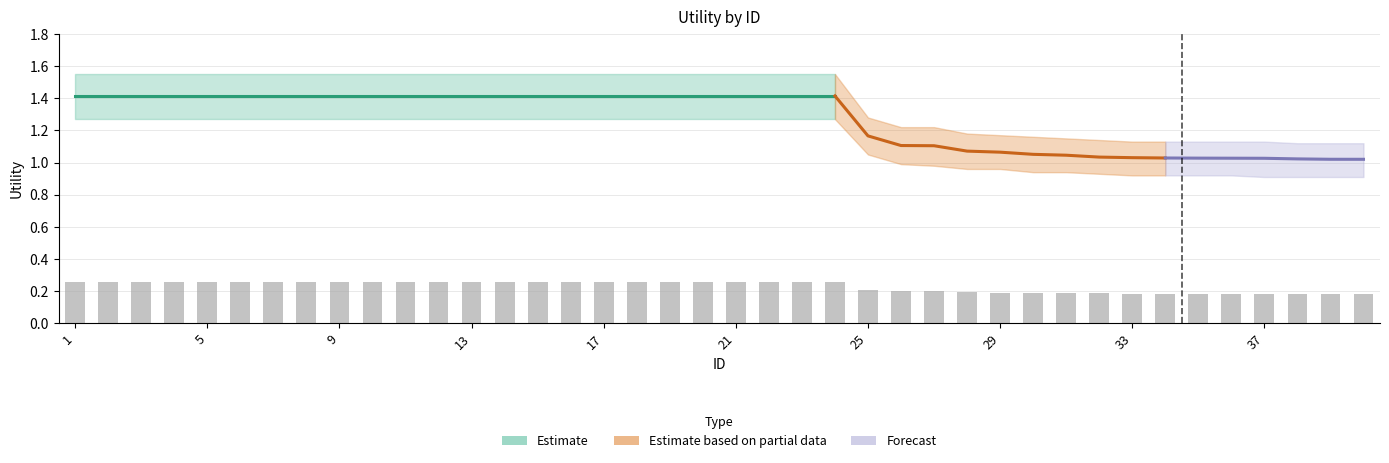

What is the smallest value displayed?

0.2